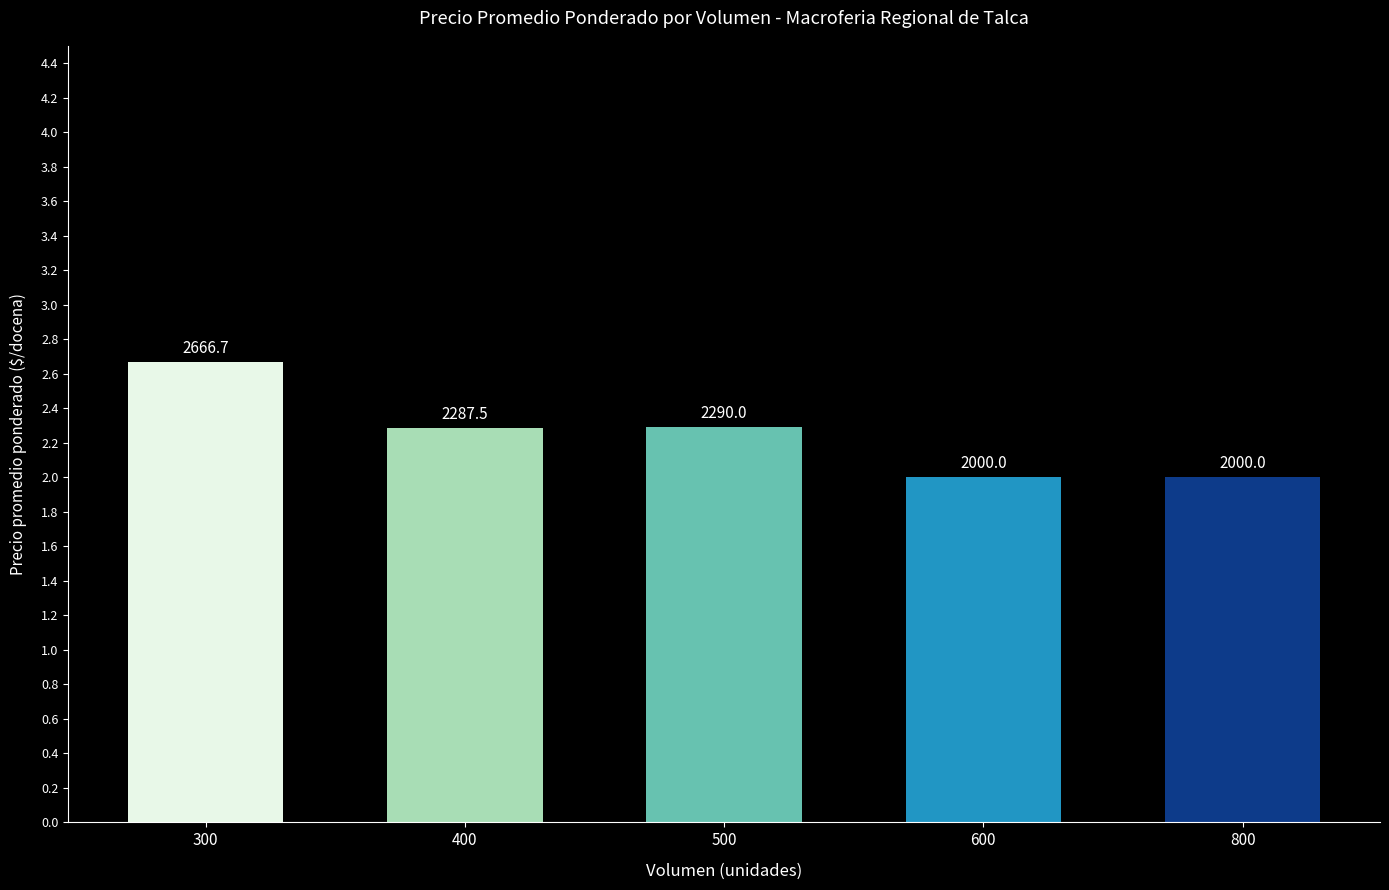

What is the greatest value displayed?

2666.7